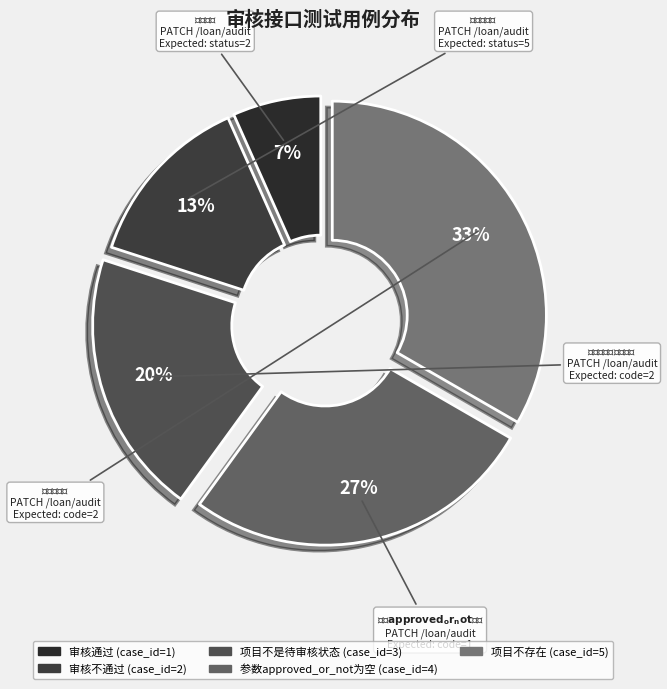

Count the number of slices in the pie.

5